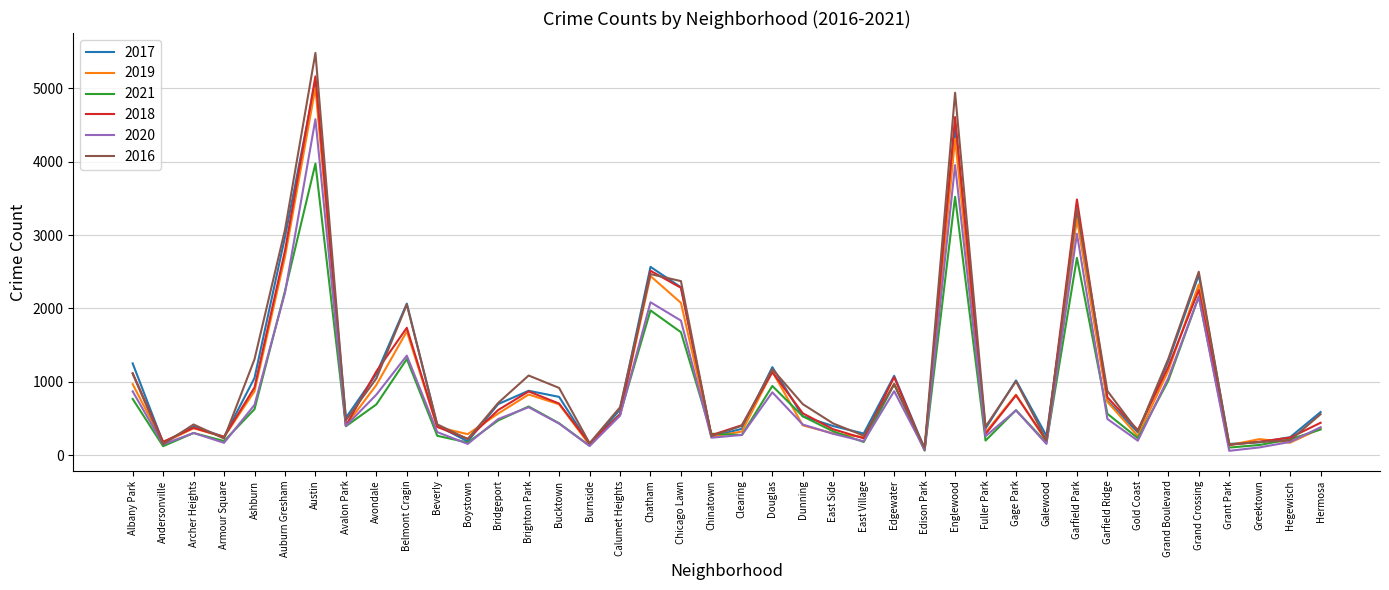

What is the difference between the 2020 values at Garfield Park and Avondale?

2193